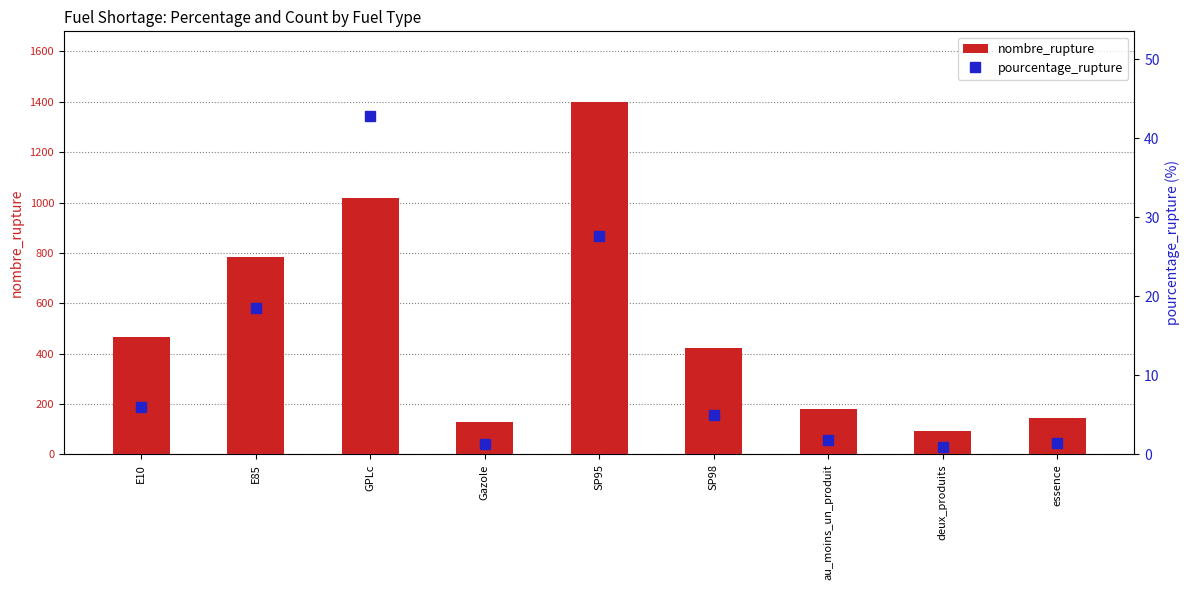

Reading left to right, transcribe all the data shown in this chart.

nombre_rupture: E10=465.0	E85=785.0	GPLc=1020.0	Gazole=129.0	SP95=1400.0	SP98=423.0	au_moins_un_produit=180.0	deux_produits=94.0	essence=145.0
pourcentage_rupture: E10=6.0	E85=18.5	GPLc=42.8	Gazole=1.3	SP95=27.7	SP98=5.0	au_moins_un_produit=1.8	deux_produits=1.0	essence=1.5